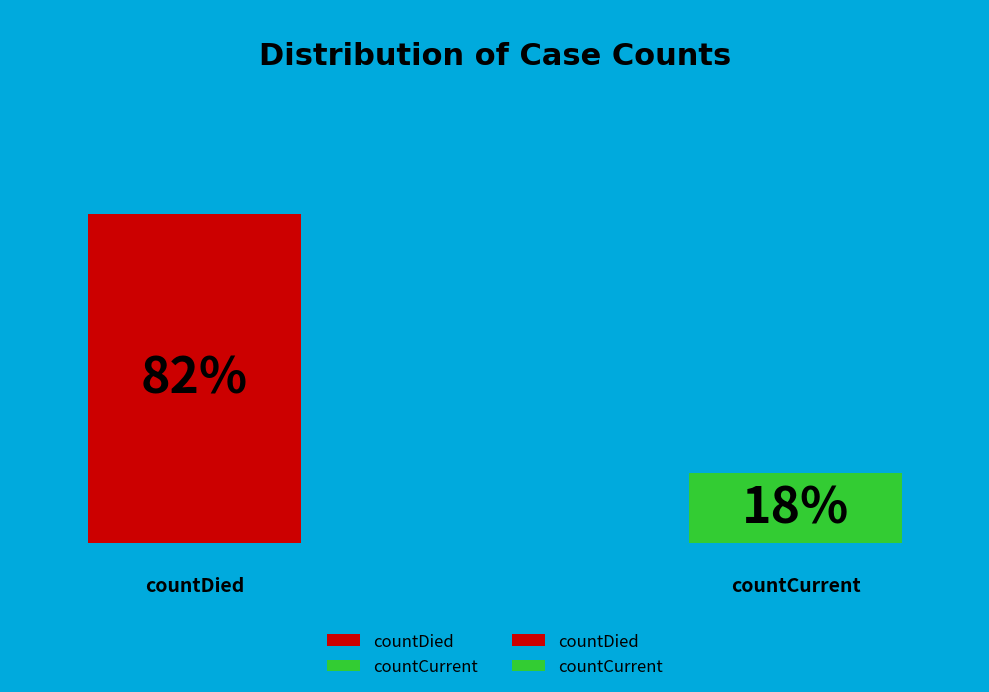

Between countCurrent and countDied, which is larger?

countDied